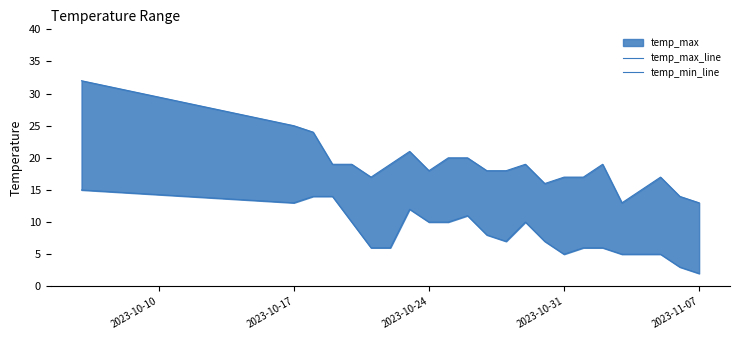

In temp_max_line, how many points are lower than both neighbors (excluding endpoints)?

4